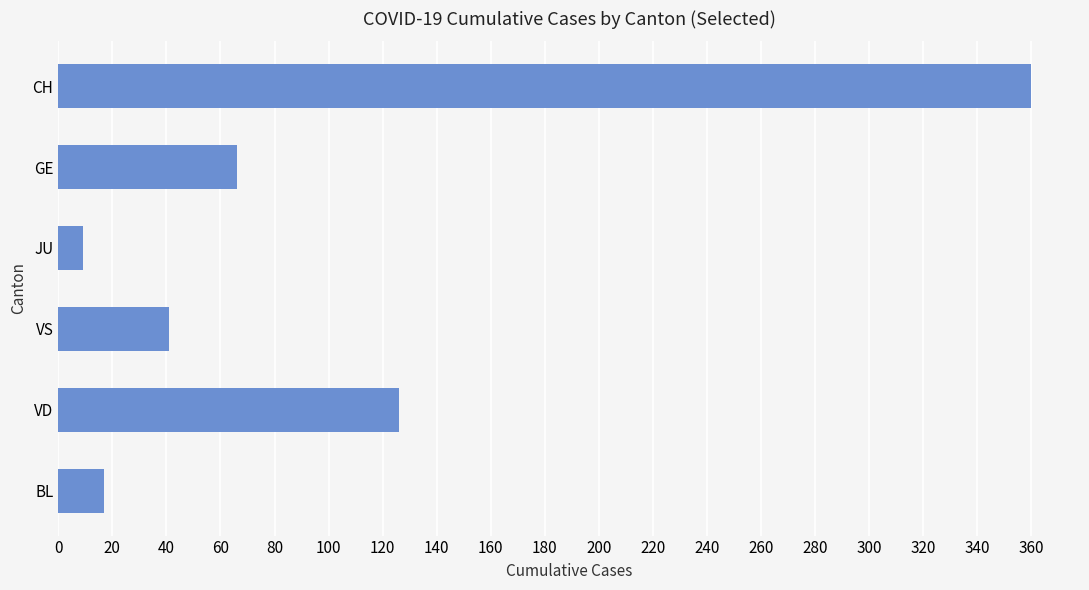

How many categories are shown in the chart?

6